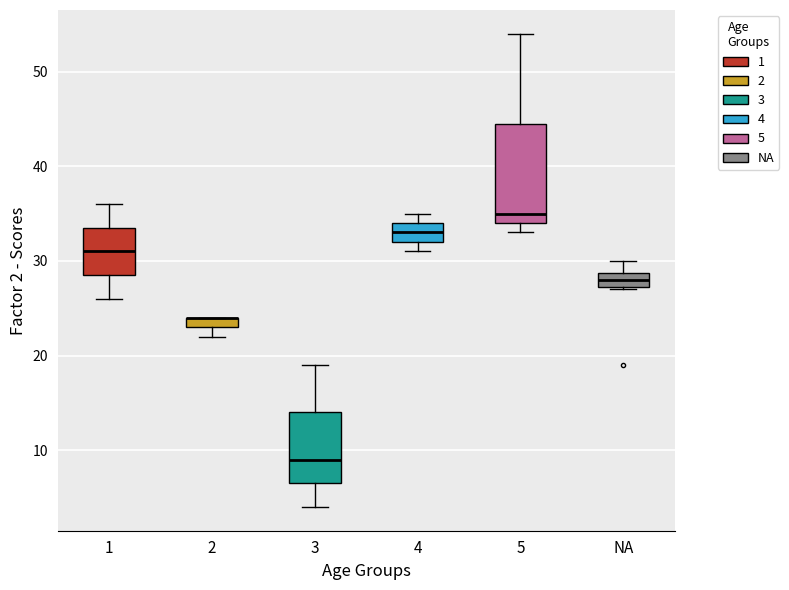

Which box is the tallest, from its lower edge to its upper edge?

5